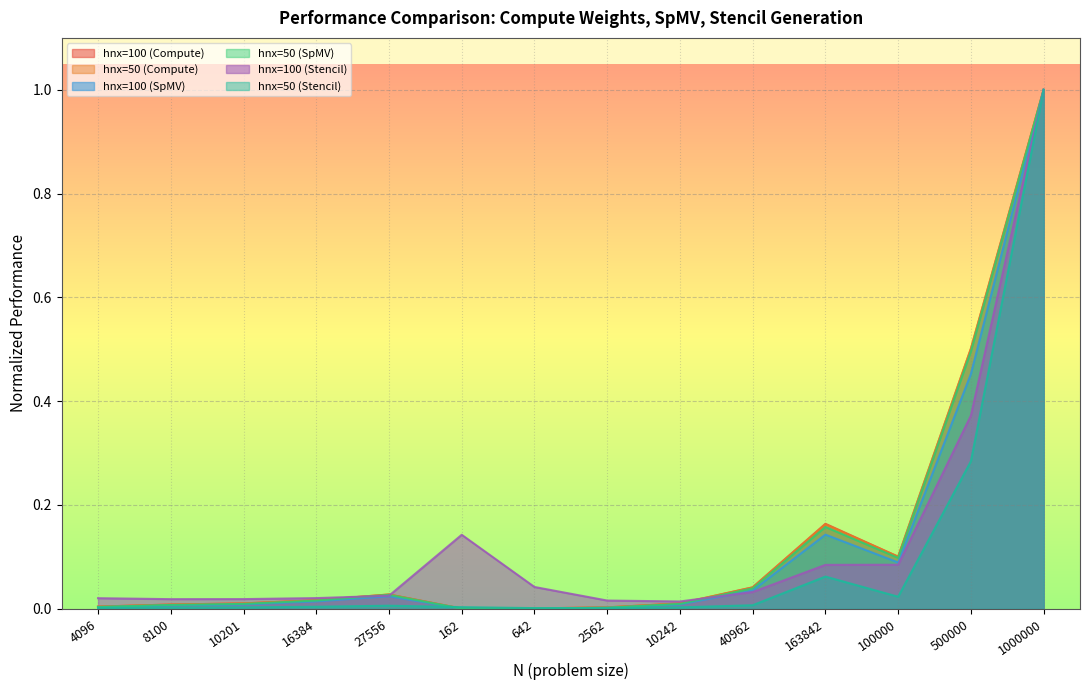

How many interior local valleys does the hnx=50 (SpMV) series have?

2